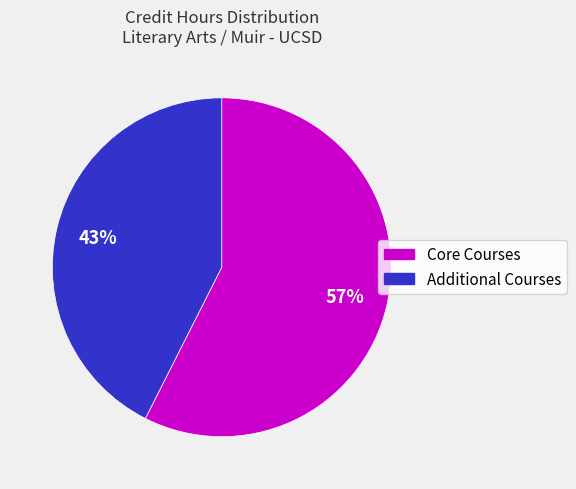

To the nearest percent, what is the average slice percentage?

50%